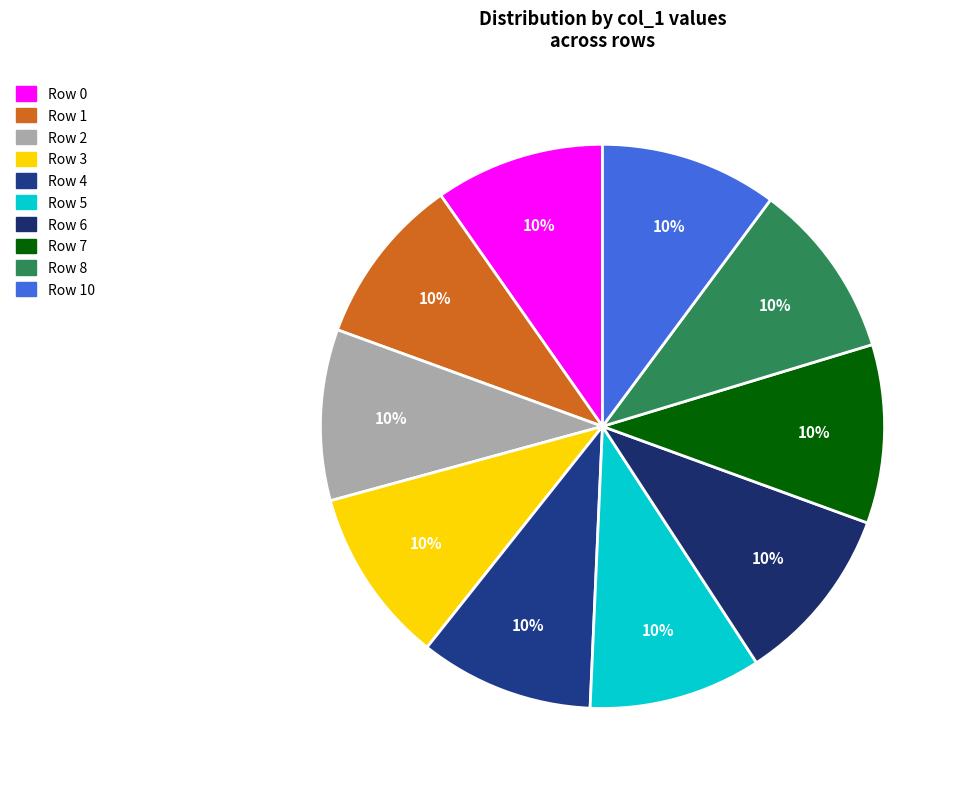

Which slice is the smallest?

Row 0